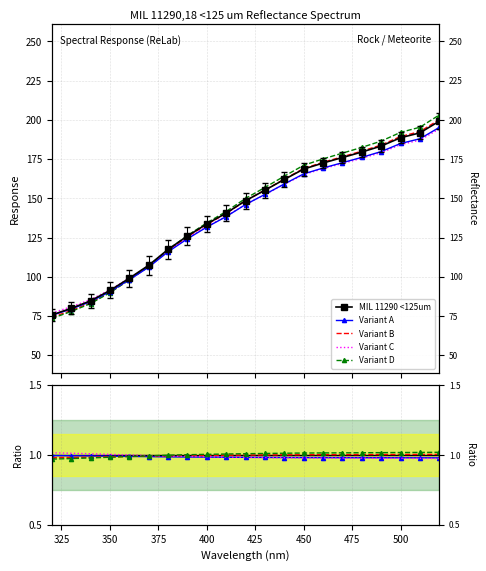

Which series has the largest range (max minus min)?

MIL 11290 <125um